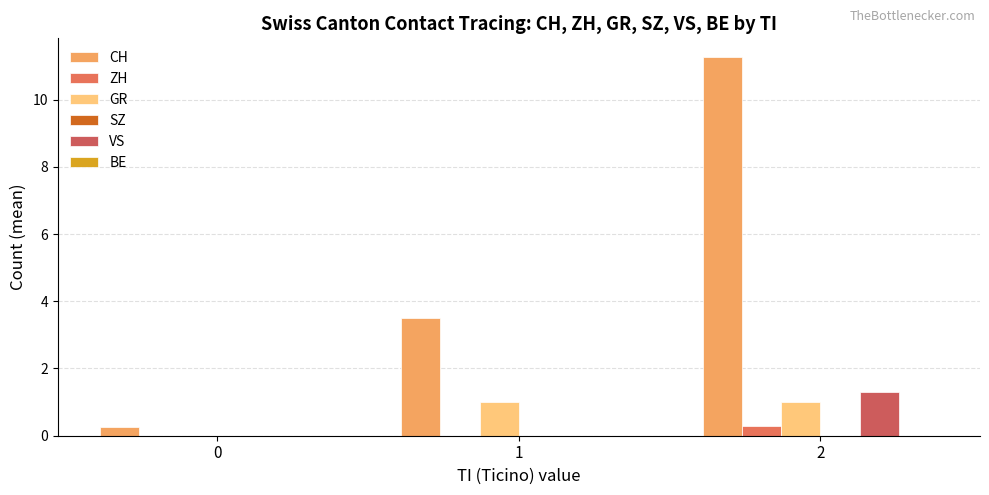

What is the average value of the ZH series?

0.1